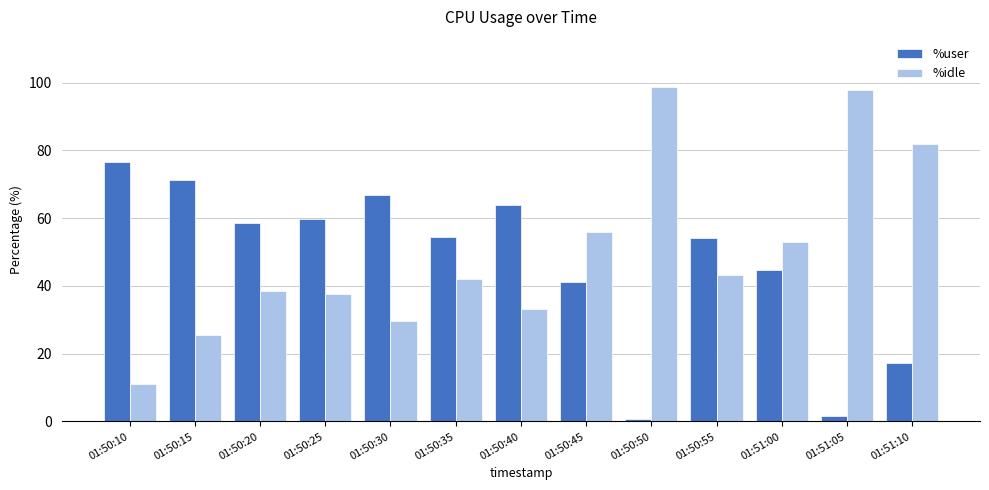

What is the spread (max minus min) of values at 01:51:00?

8.2